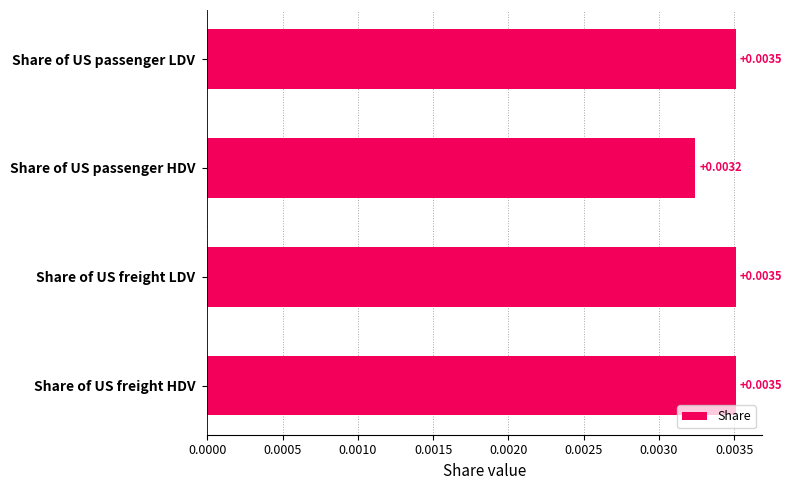

Does the chart contain stacked bars?

No